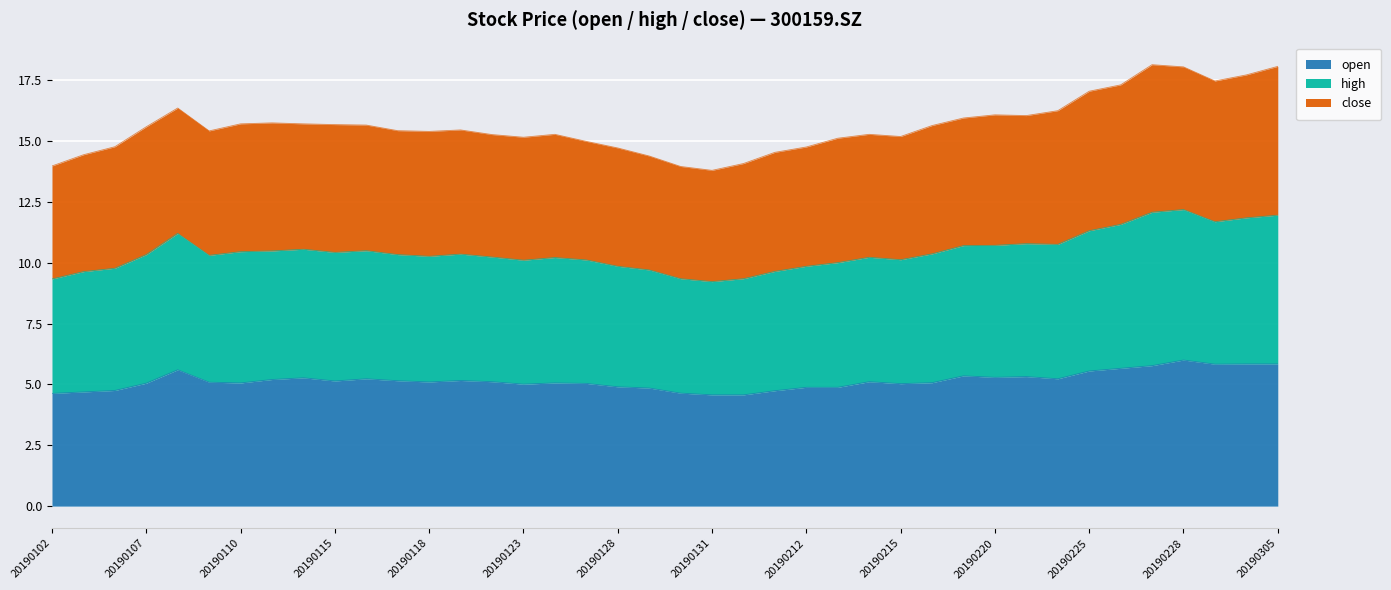

At which category does high reach its first local peak?

20190108